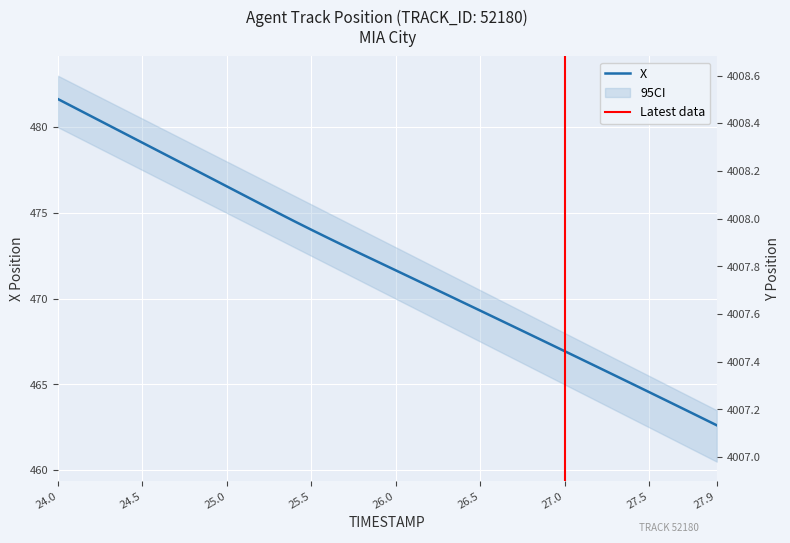

Where does the X series first go above 472?

24.0